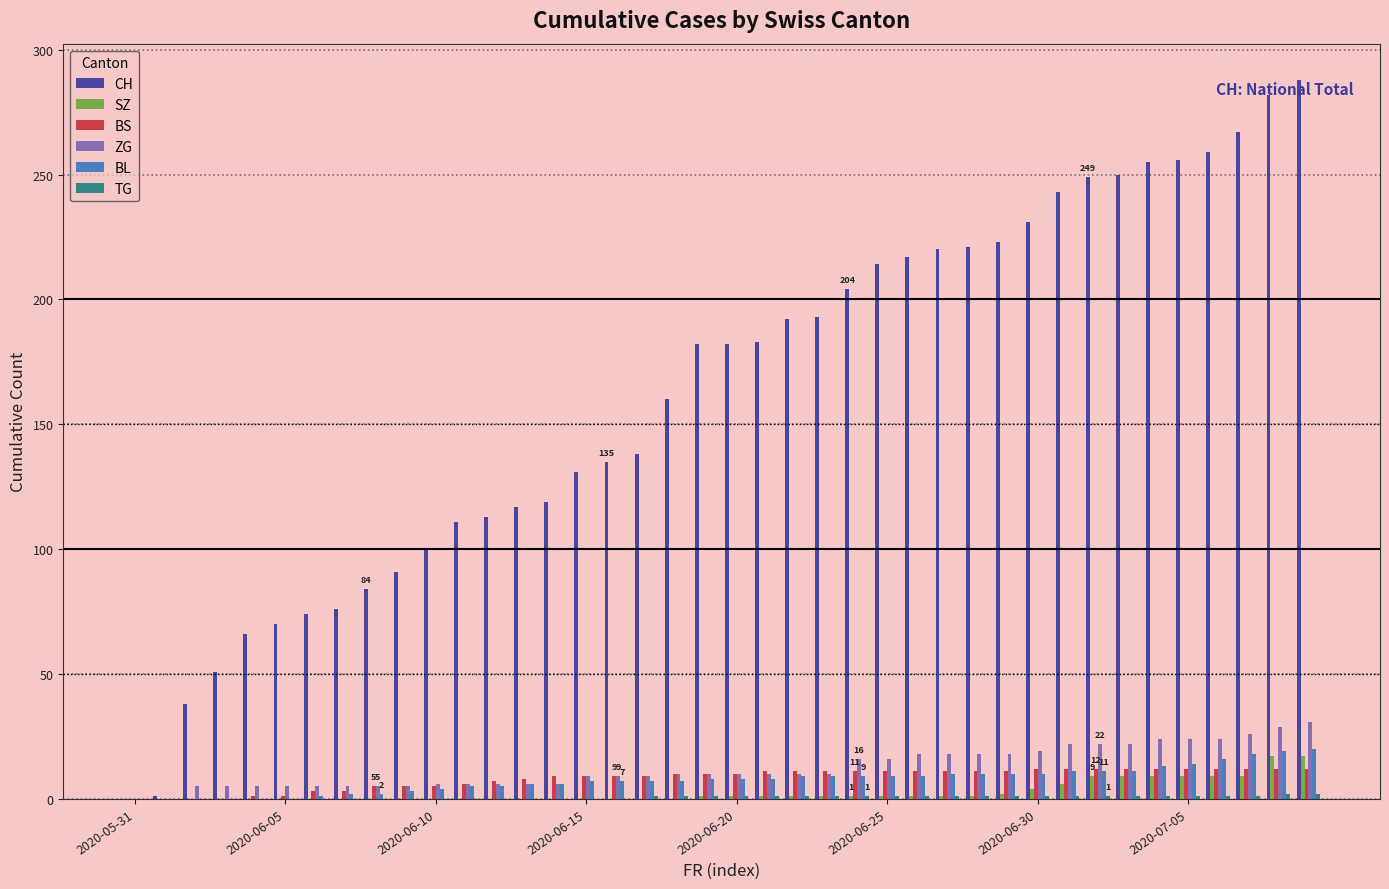

What is the maximum value for BL?

20